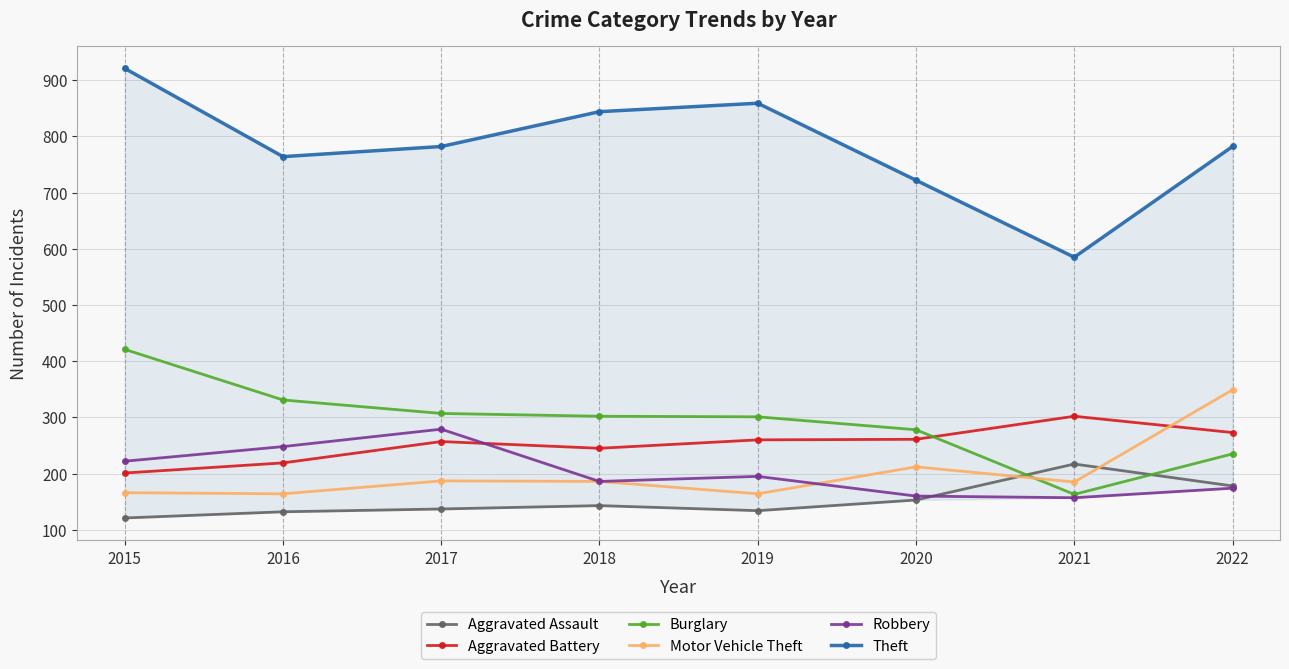

Reading right to left, transcribe all the data shown in this chart.

Aggravated Assault: 2022=178	2021=217	2020=153	2019=134	2018=143	2017=137	2016=132	2015=121
Aggravated Battery: 2022=273	2021=302	2020=261	2019=260	2018=245	2017=257	2016=219	2015=201
Burglary: 2022=235	2021=163	2020=278	2019=301	2018=302	2017=307	2016=331	2015=421
Motor Vehicle Theft: 2022=349	2021=185	2020=212	2019=164	2018=186	2017=187	2016=164	2015=166
Robbery: 2022=174	2021=157	2020=160	2019=195	2018=186	2017=279	2016=248	2015=222
Theft: 2022=782	2021=585	2020=722	2019=859	2018=844	2017=782	2016=764	2015=921